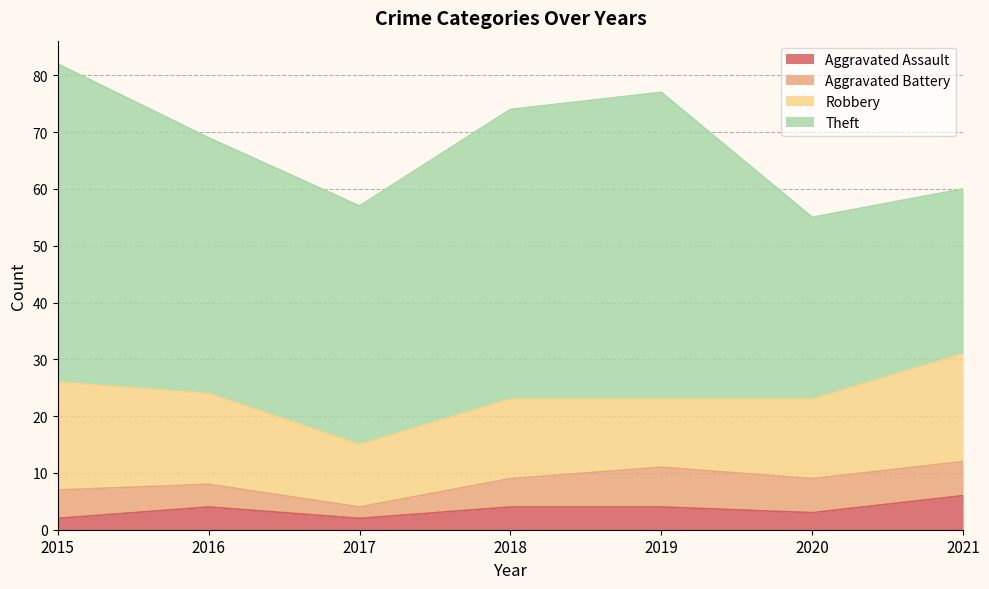

Does the chart display data point markers on the line(s)?

No